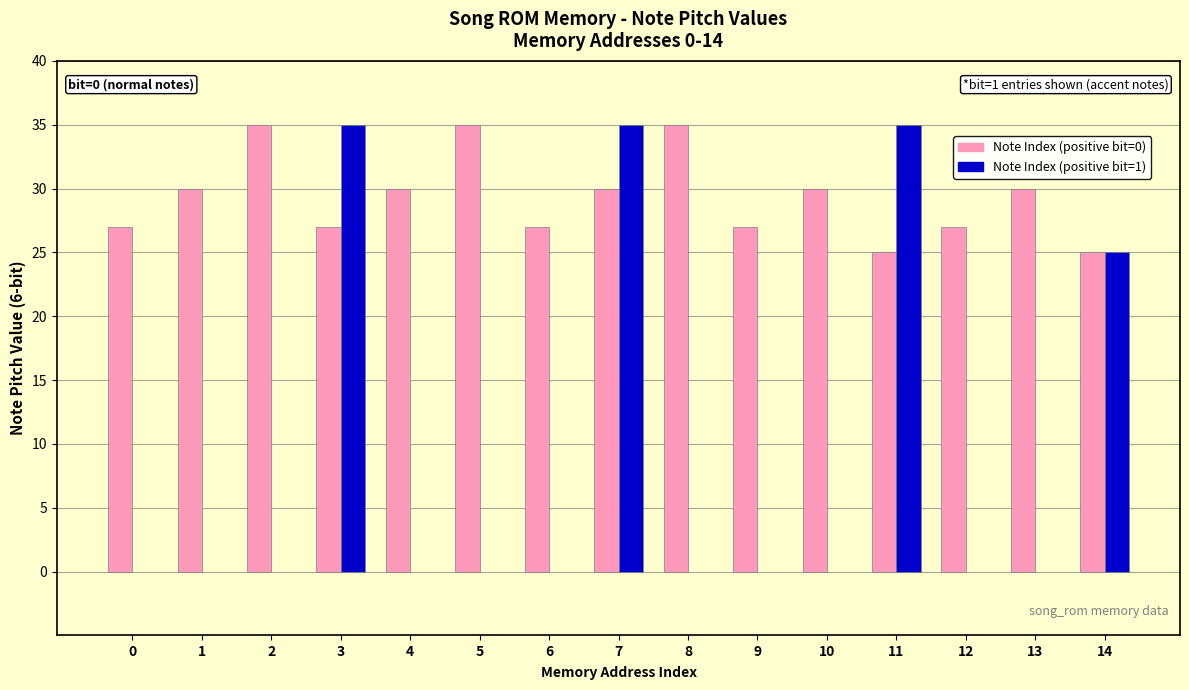

Which series has the widest spread of values?

Note Index (positive bit=0)